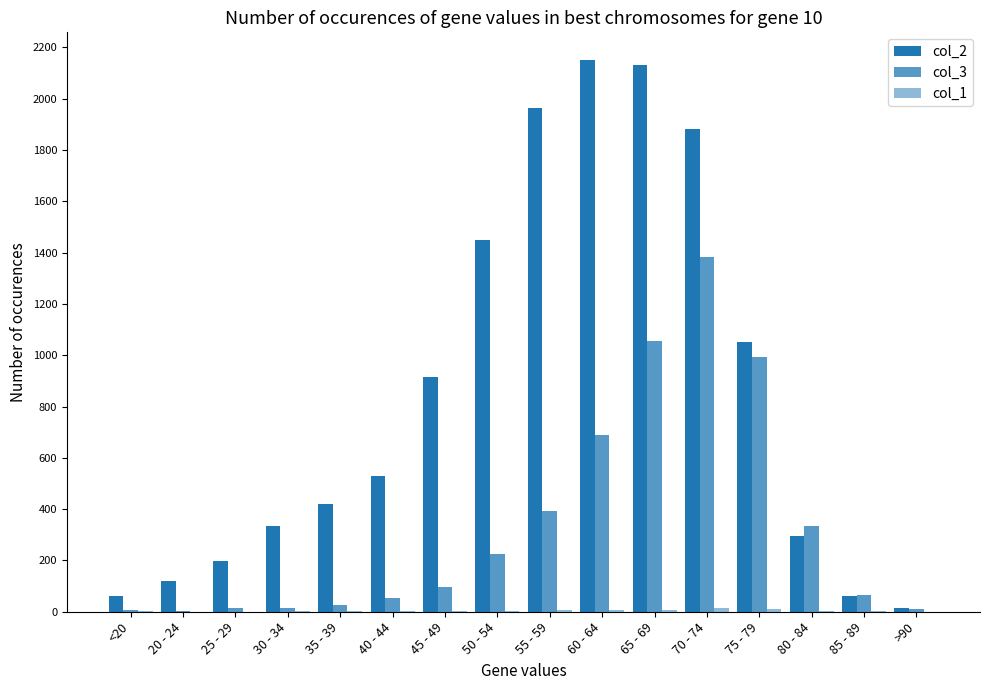

What position from the right is 75 - 79?

4